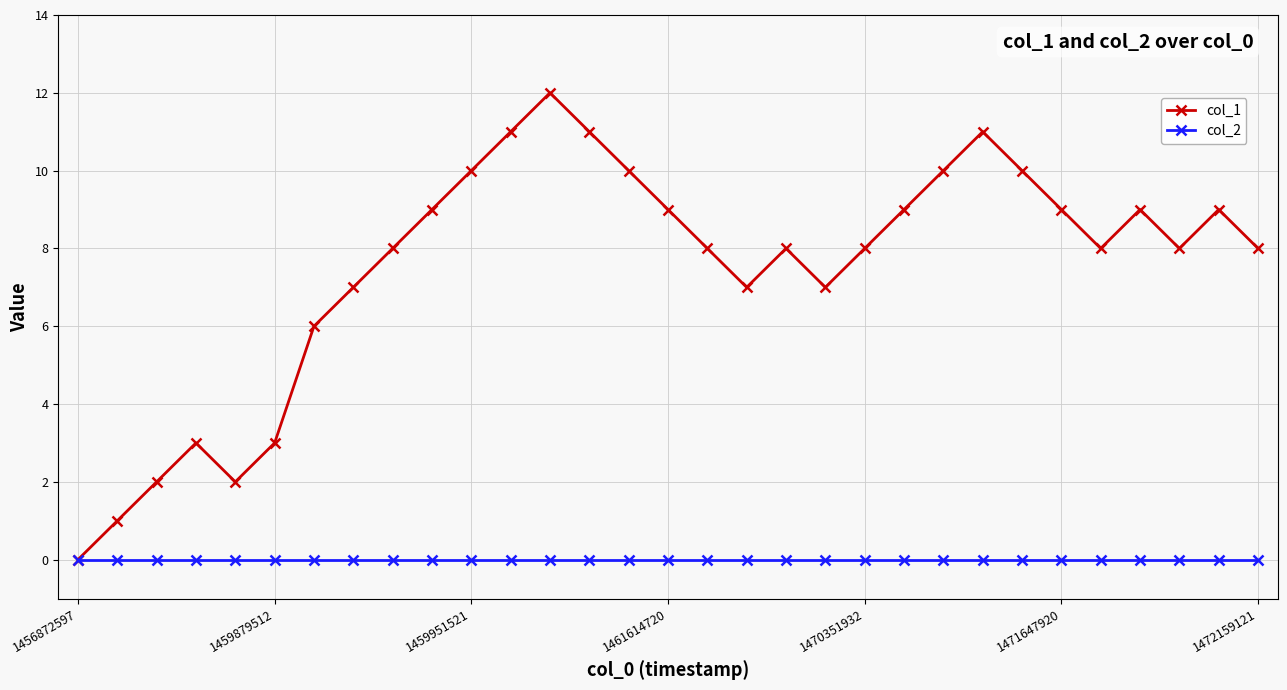

Which series has the largest total across all categories?

col_1